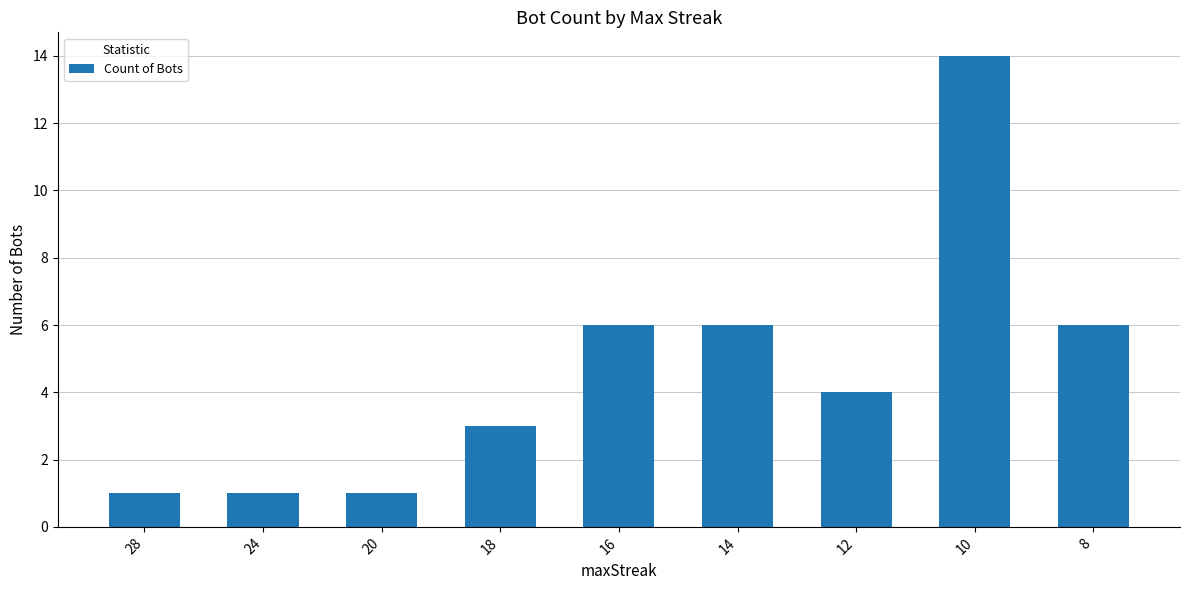

How many values are between 1 and 6?

8